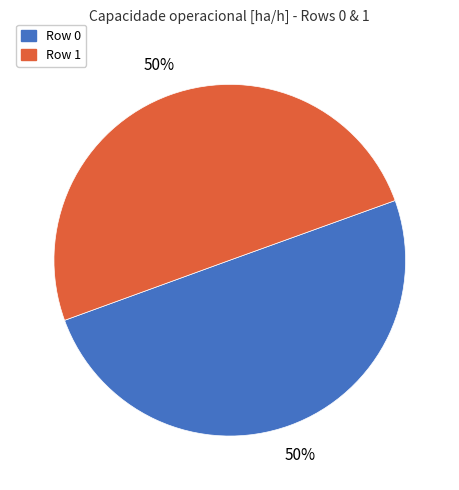

What percentage is the Row 1 slice, to the nearest percent?

50%